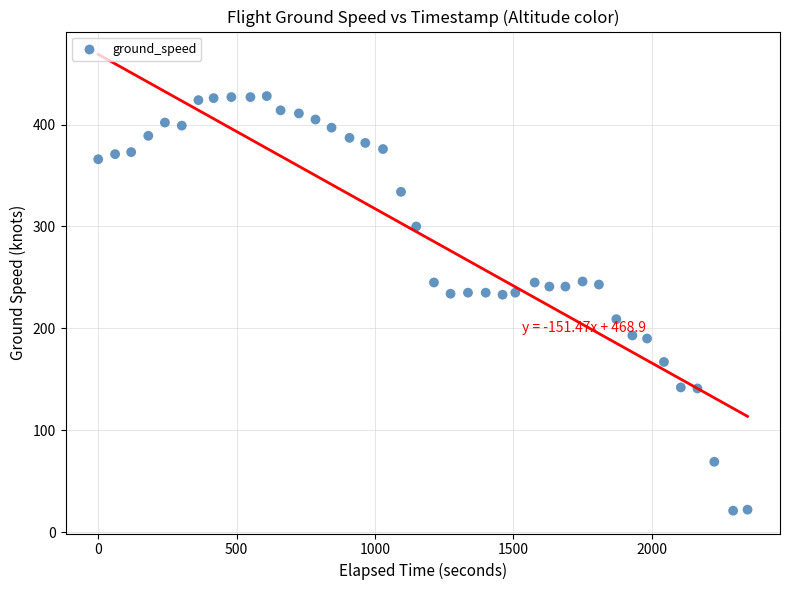

What is the range of X values (max minus min)?

2346